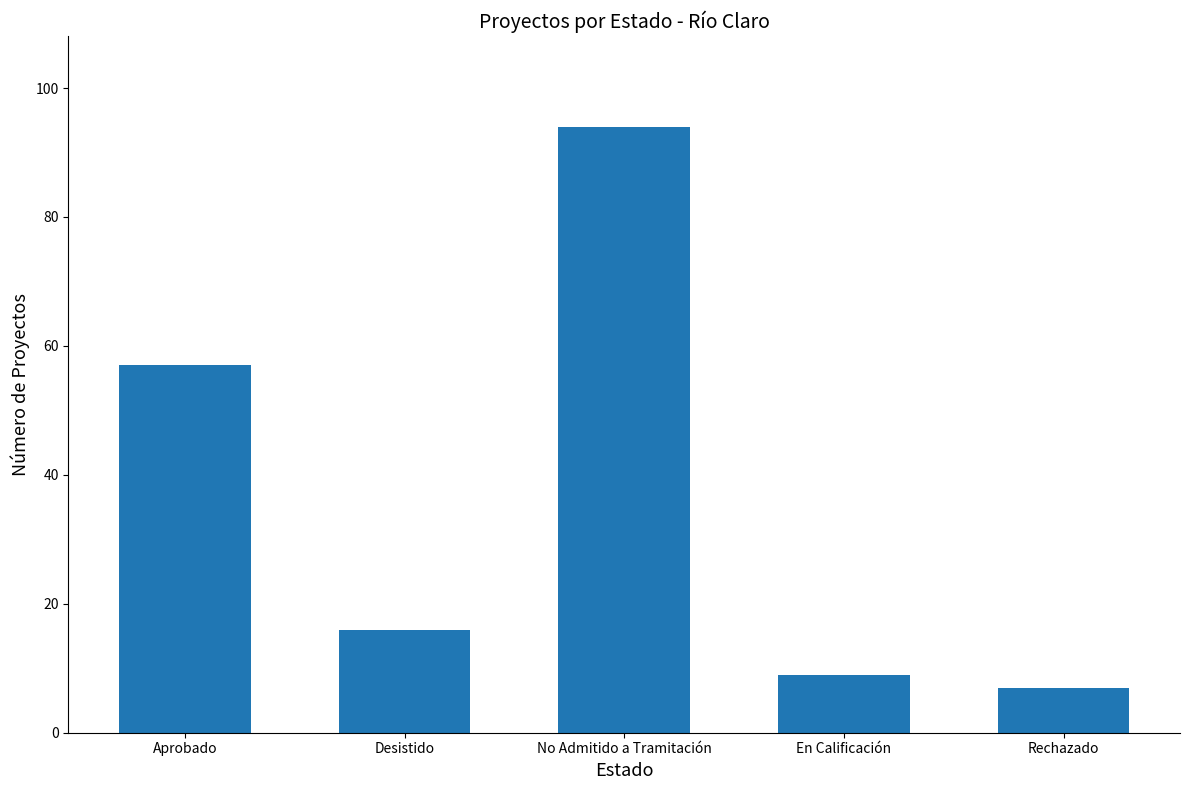

What is the label of the 1st bar from the right?

Rechazado